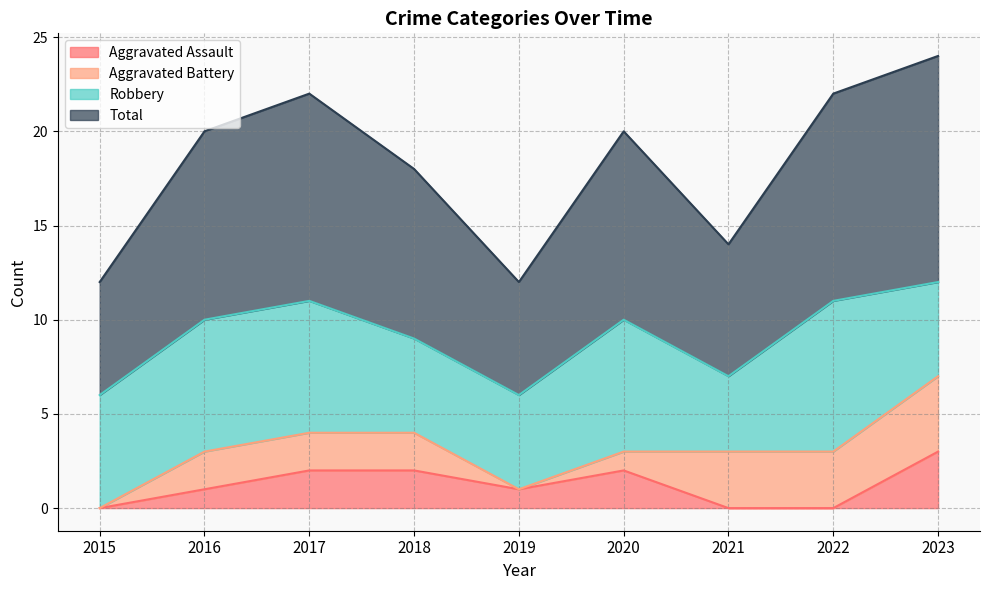

Is it true that Aggravated Assault equals 2 at 2020?

True